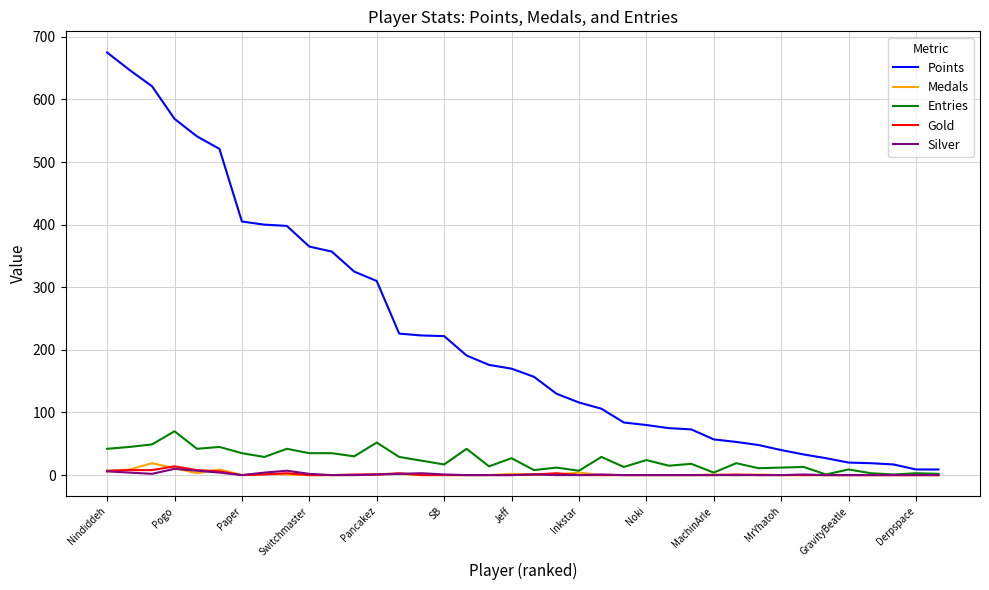

Which series has the widest spread of values?

Points